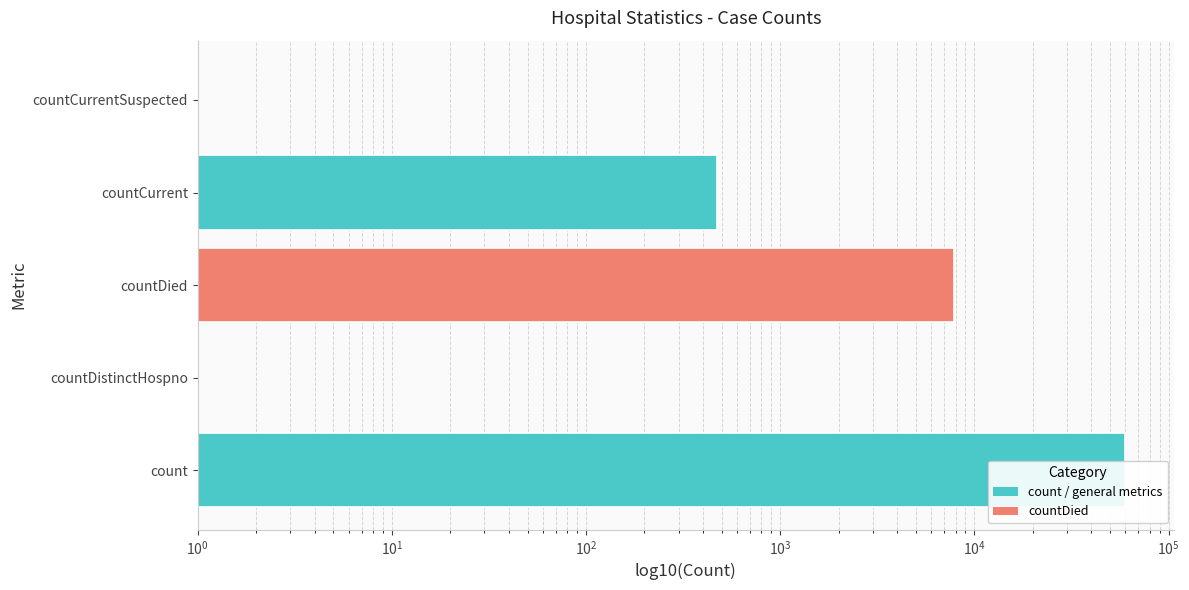

True or false: the data shows 83316.7 at count.

False